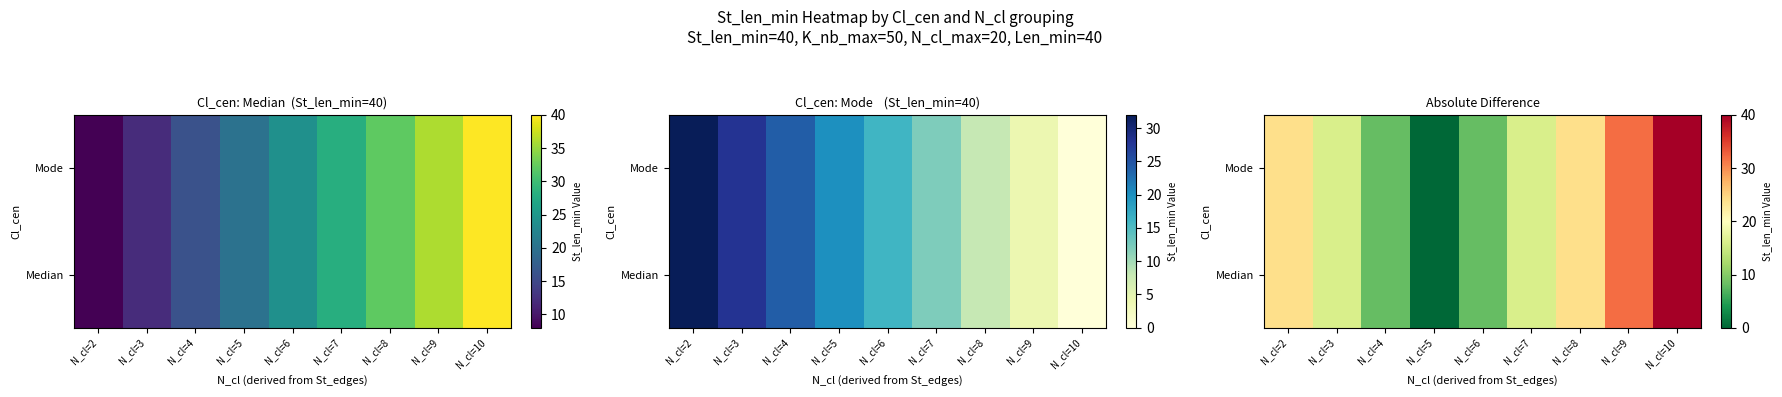

At which category is the sum across all series the highest?

N_cl=10